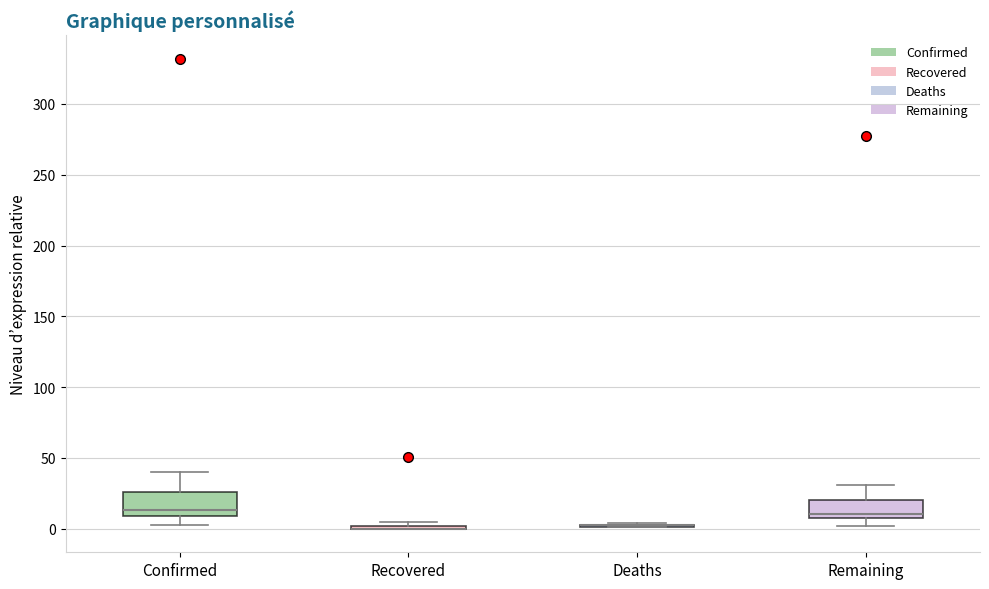

Reading left to right, transcribe this box plot: for each box, give where its median line is, the range the box spans, and where its two whiskers end, as read against the y-axis. The values are not printed on the chart, so give them approximately, as read against the axis.

Confirmed: median 15, box 10 to 25, whiskers 5 to 40
Recovered: box collapsed to a line at 0, whiskers 0 to 5
Deaths: box collapsed to a line at 5, whiskers 0 to 5
Remaining: median 10 (just above the box's lower edge), box 10 to 20, whiskers 0 to 30